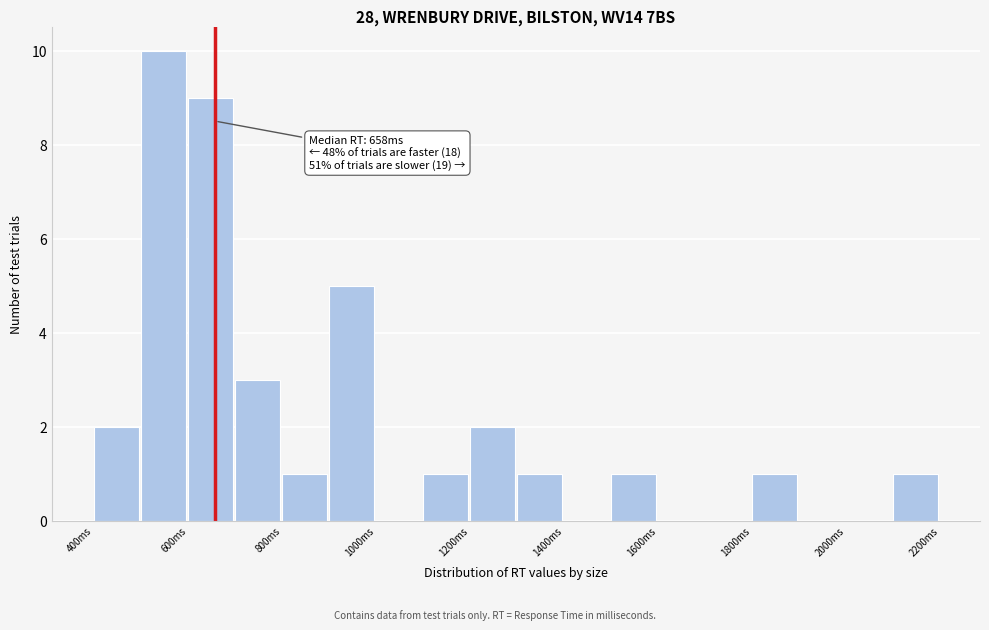

Which range on the x-axis has the tallest bar?

500 to 600